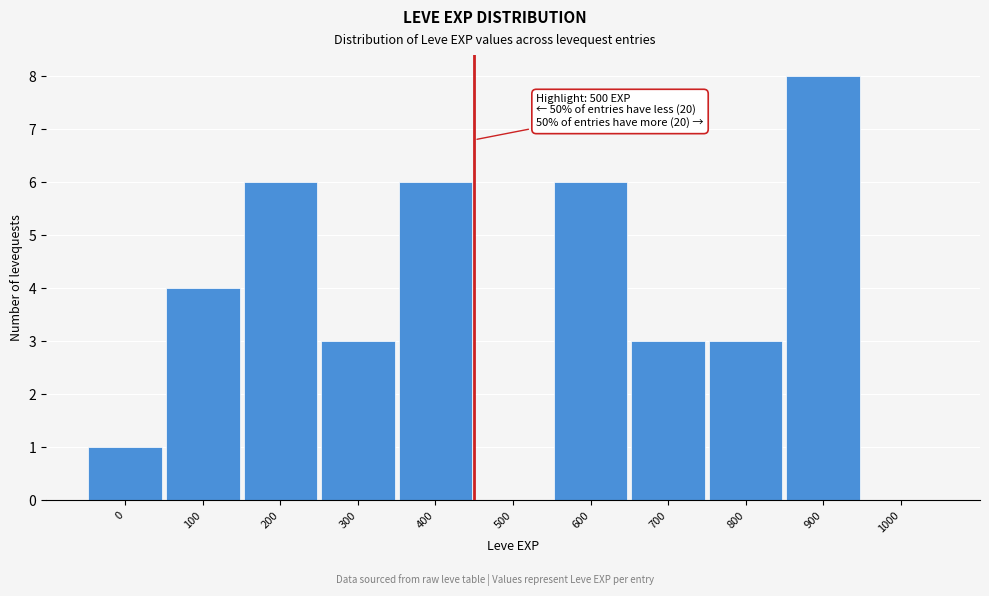

Reading right to left, list all the values displayed in this chart.

1000=0	900=8	800=3	700=3	600=6	500=0	400=6	300=3	200=6	100=4	0=1